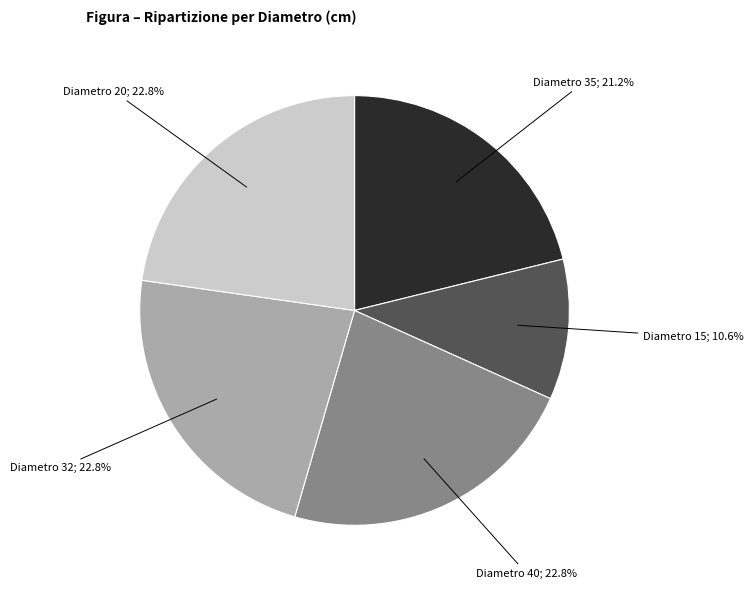

What is the ratio of the value at Diametro 20; 22.8% to the value at Diametro 15; 10.6%?

2.2